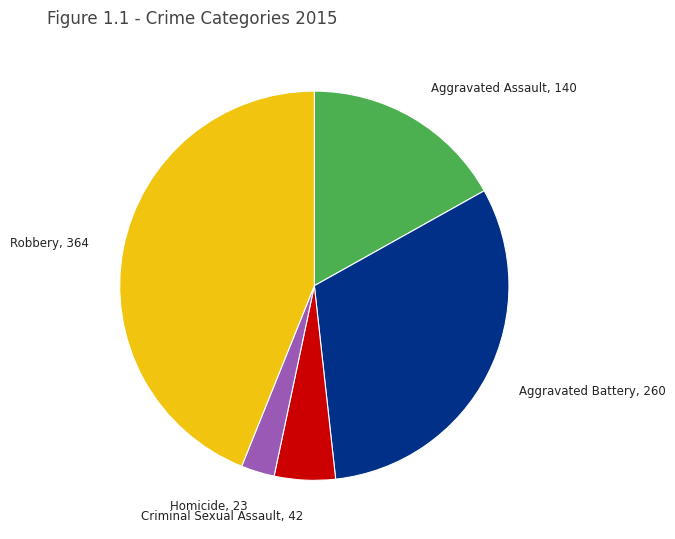

Which category has the biggest portion of the pie?

Robbery